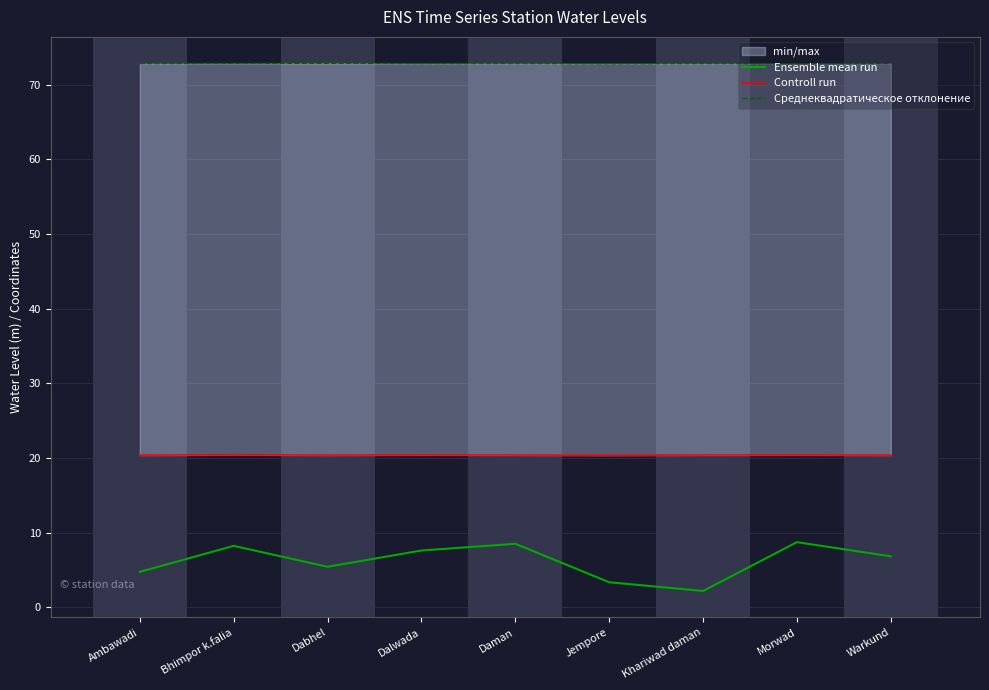

True or false: Среднеквадратическое отклонение and Controll run intersect in this chart.

False